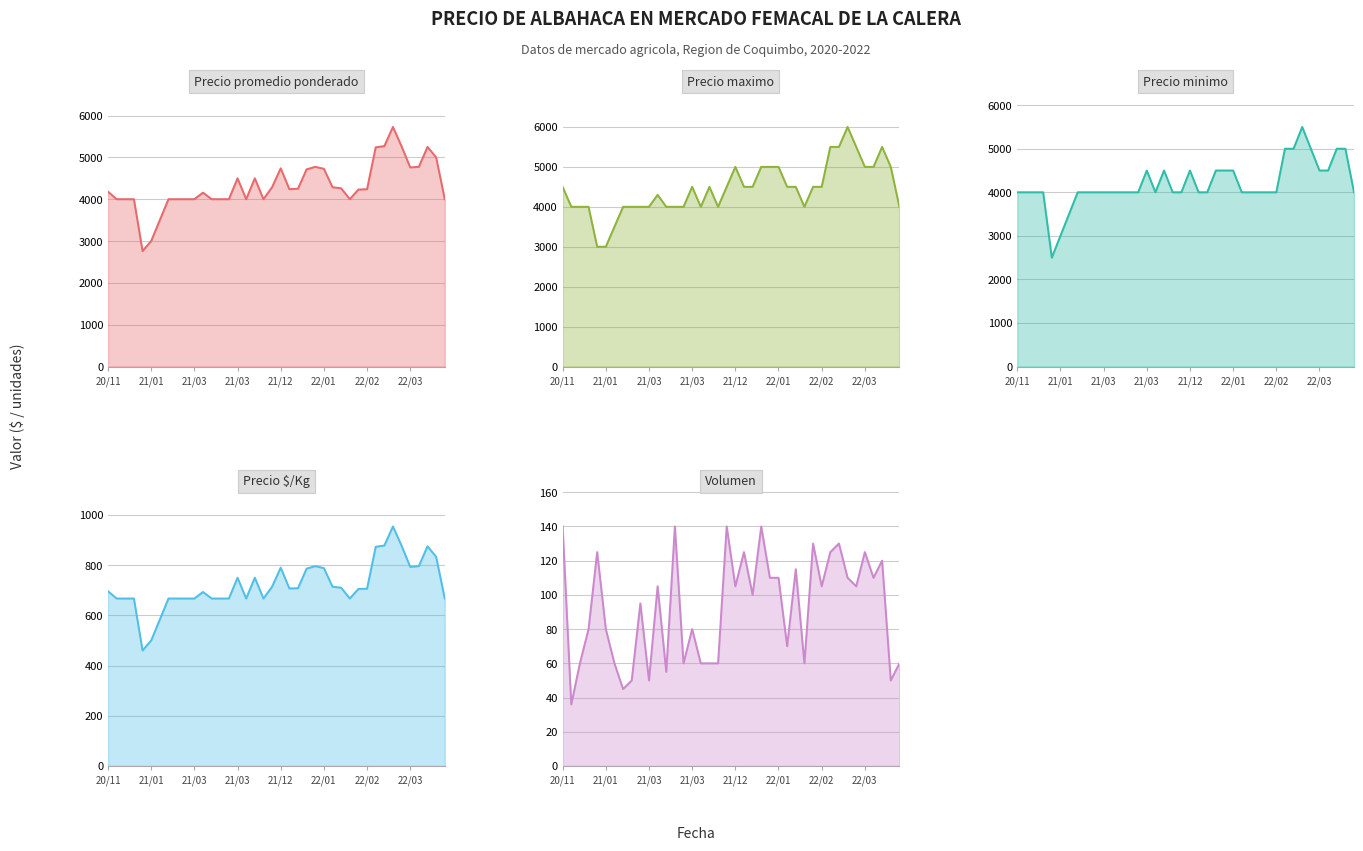

Rank the series by their maximum value, from highest to lowest.

Precio maximo, Precio promedio ponderado, Precio minimo, Precio $/Kg, Volumen